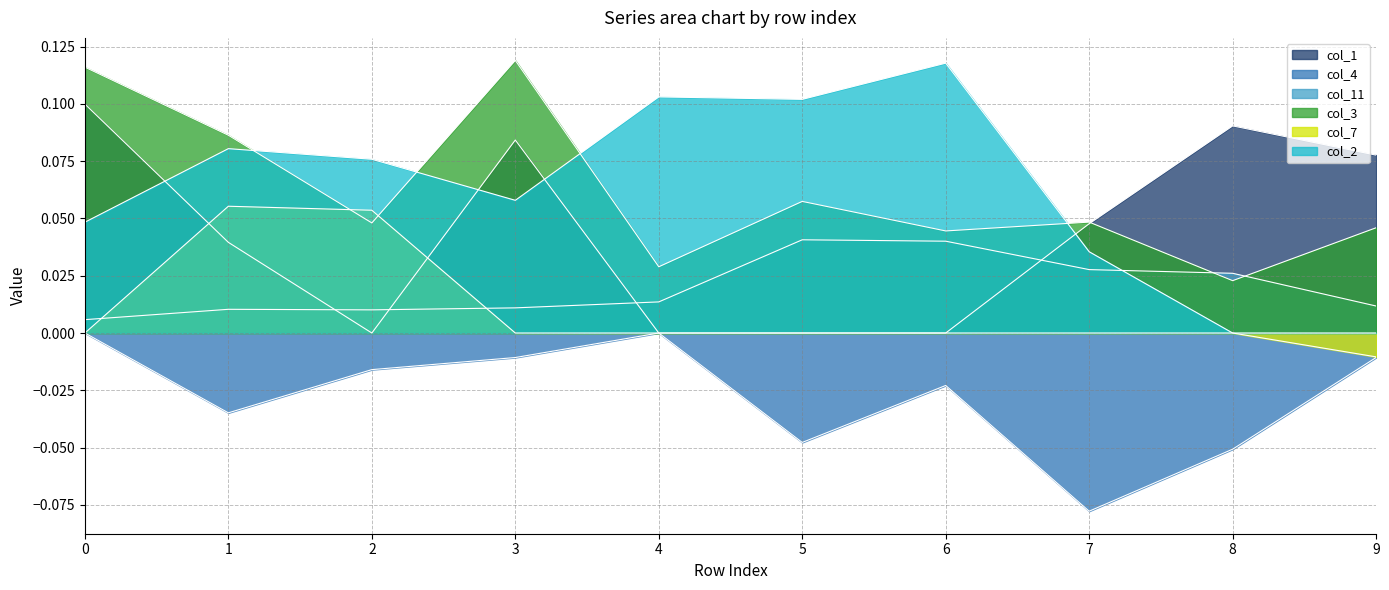

The value of col_7 at 2 is 0.1. True or false?

True